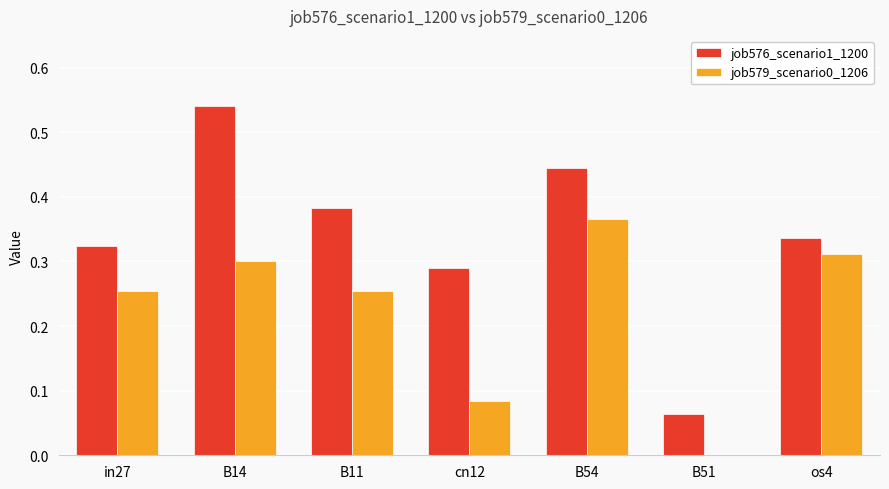

What are all the series names shown in the legend?

job576_scenario1_1200, job579_scenario0_1206